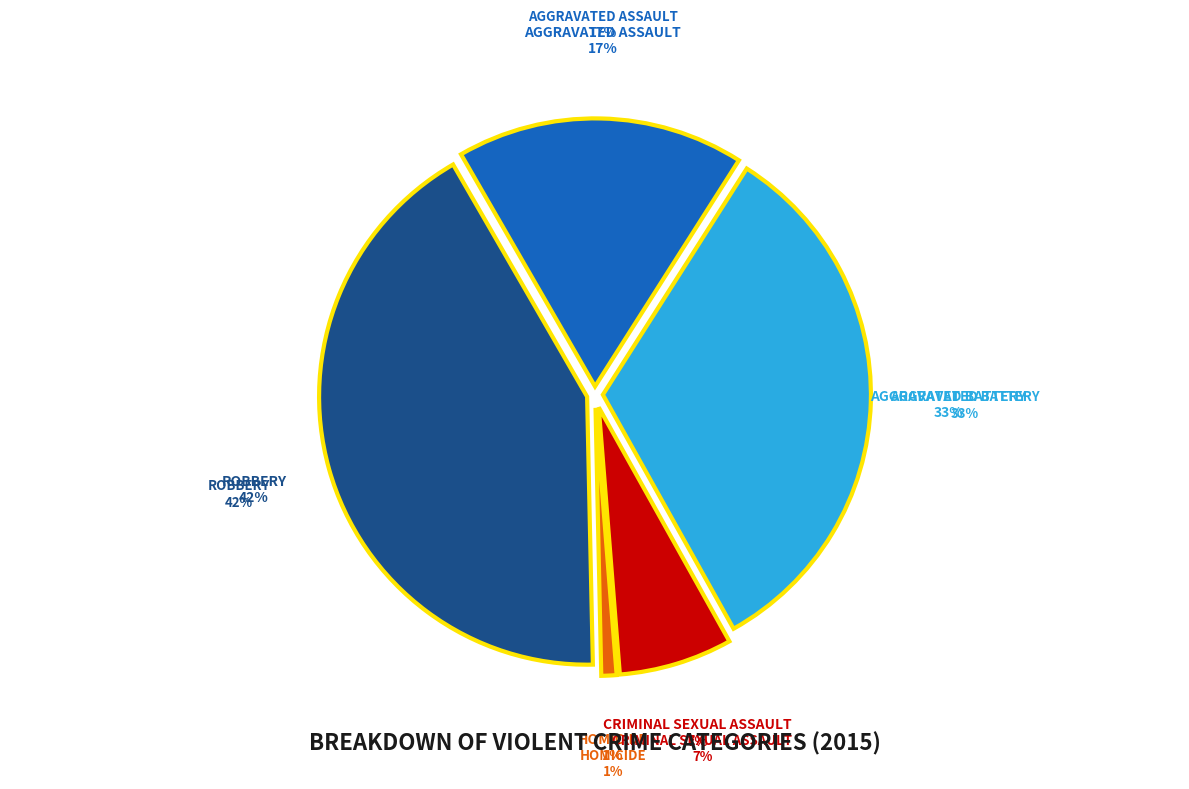

What percentage is the Criminal Sexual Assault slice, to the nearest percent?

7%